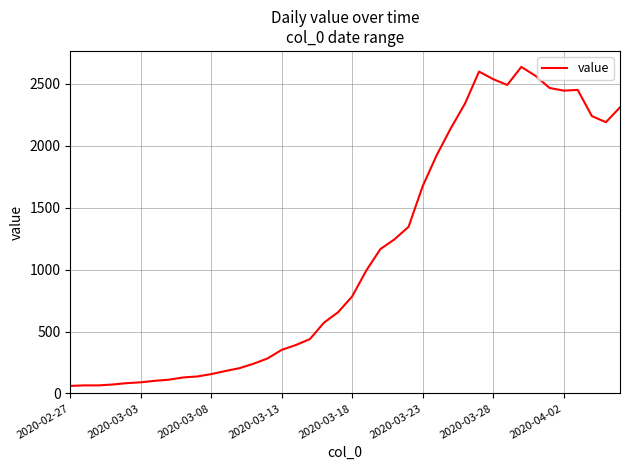

What is the smallest value displayed?

61